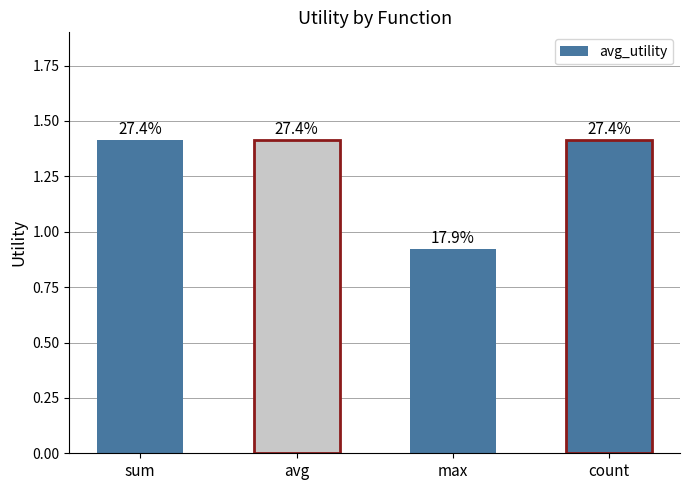

Rank the categories by value from lowest to highest.

max, sum, avg, count